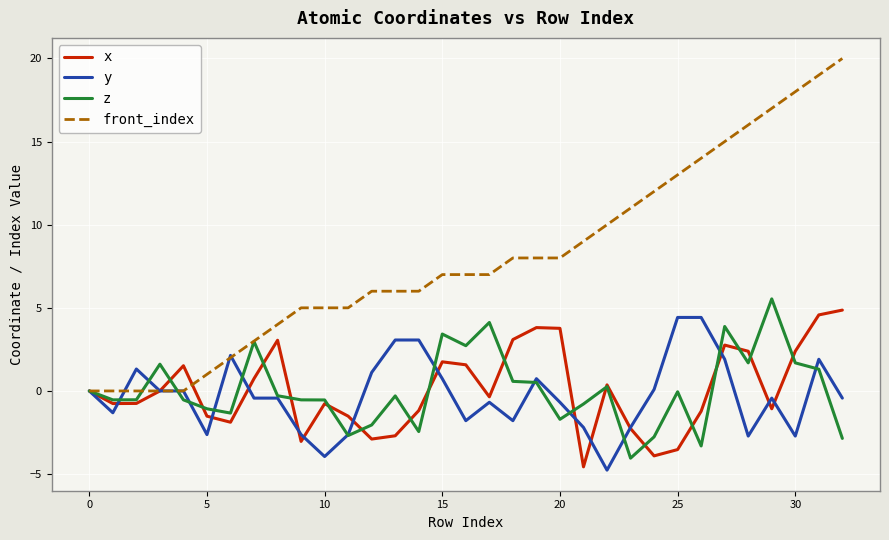

How many lines are shown in the chart?

4